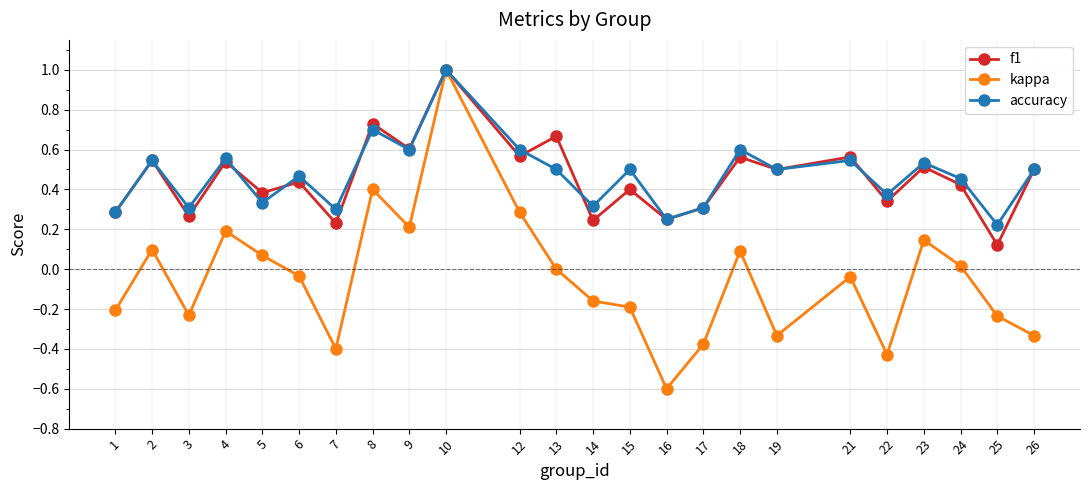

At which label does f1 reach its peak?

10